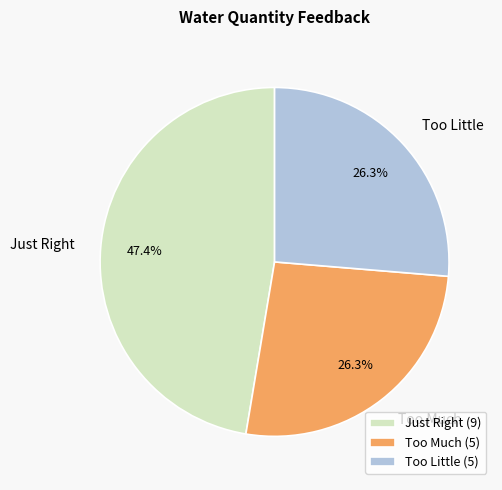

Does Too Little account for over 50% of the chart?

No